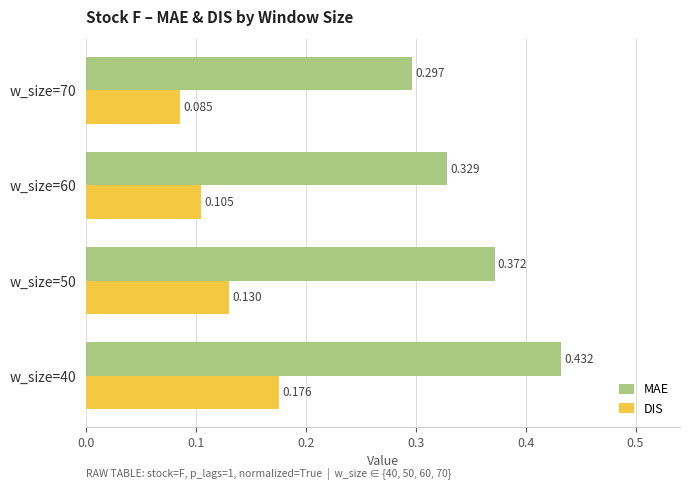

Is the value of MAE at w_size=40 greater than the value of DIS at w_size=60?

Yes